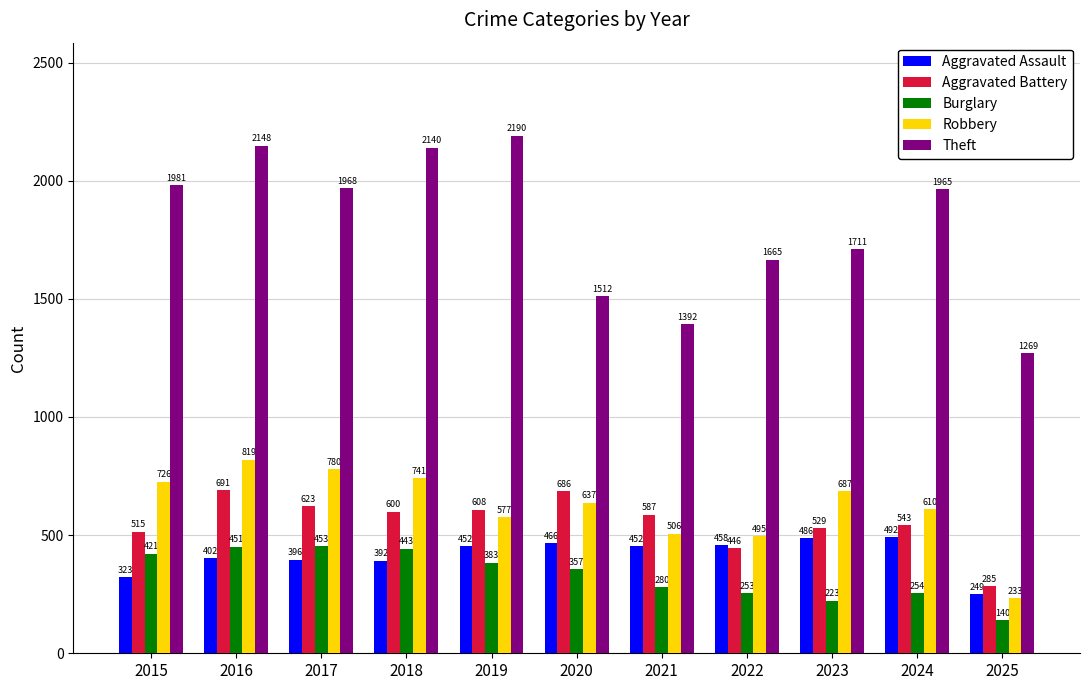

Reading left to right, transcribe all the data shown in this chart.

Aggravated Assault: 2015=323	2016=402	2017=396	2018=392	2019=452	2020=466	2021=452	2022=458	2023=486	2024=492	2025=249
Aggravated Battery: 2015=515	2016=691	2017=623	2018=600	2019=608	2020=686	2021=587	2022=446	2023=529	2024=543	2025=285
Burglary: 2015=421	2016=451	2017=453	2018=443	2019=383	2020=357	2021=280	2022=253	2023=223	2024=254	2025=140
Robbery: 2015=726	2016=819	2017=780	2018=741	2019=577	2020=637	2021=506	2022=495	2023=687	2024=610	2025=233
Theft: 2015=1981	2016=2148	2017=1968	2018=2140	2019=2190	2020=1512	2021=1392	2022=1665	2023=1711	2024=1965	2025=1269